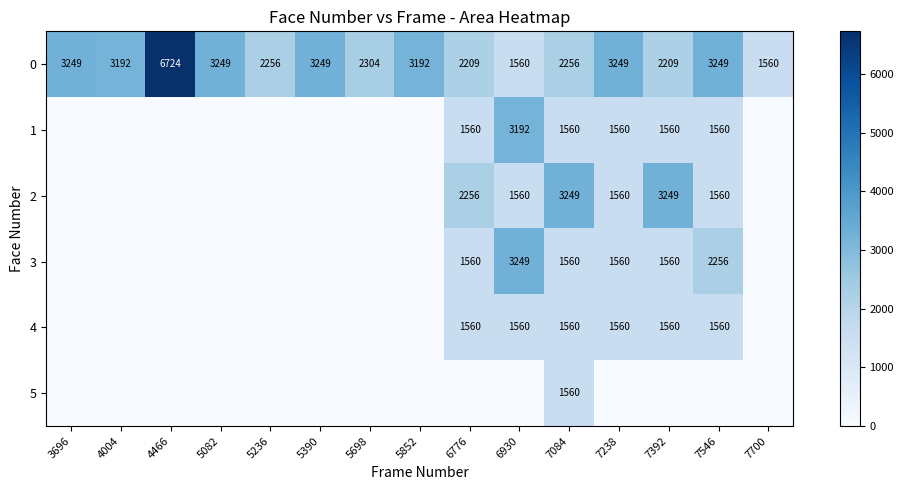

Is it true that 4 equals 0 at 4004?

True